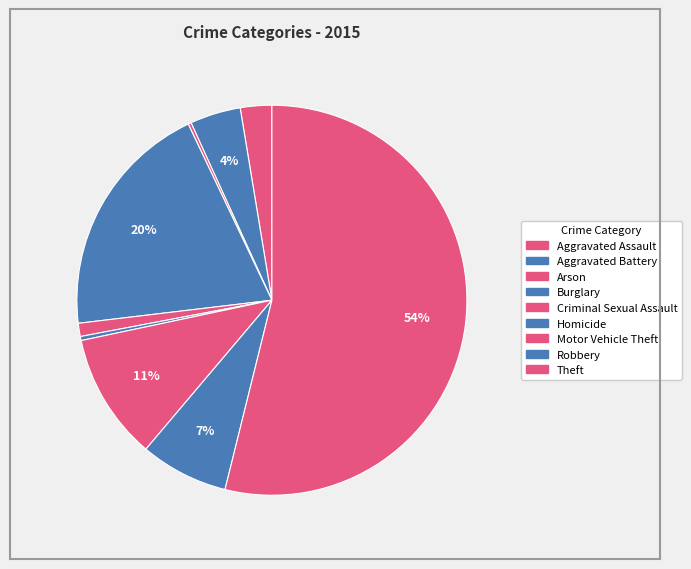

Is it true that Theft is 54% of the pie?

True